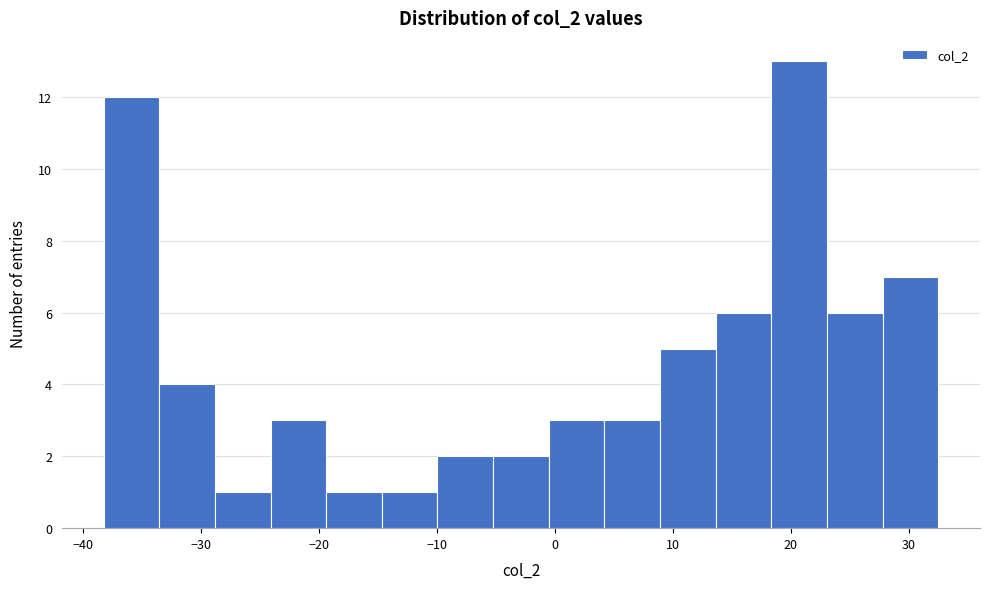

Reading left to right, transcribe this chart: for each bar, give the range it covers on the x-axis and its height. Neither the bar edges nor the heights are printed on the chart, so give them approximately, as read against the axes.

-38 to -34: 12
-34 to -29: 4
-29 to -24: 1
-24 to -19: 3
-19 to -15: 1
-15 to -10: 1
-10 to -5: 2
-5 to -1: 2
-1 to 4: 3
4 to 9: 3
9 to 14: 5
14 to 18: 6
18 to 23: 13
23 to 28: 6
28 to 32: 7